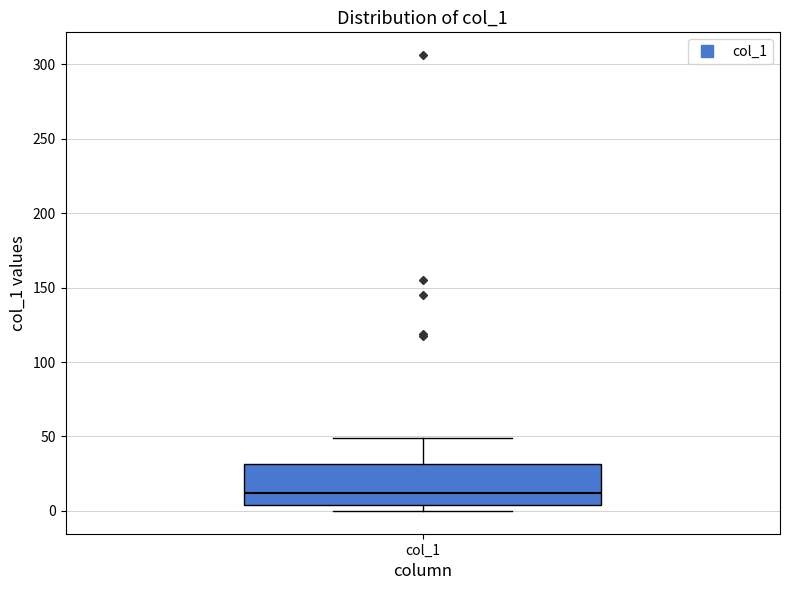

Transcribe this box plot: give where the median line is, the range the box spans, and where the two whiskers end, as read against the y-axis. The values are not printed on the chart, so give them approximately, as read against the axis.

median 10, box 5 to 30, whiskers 0 to 50